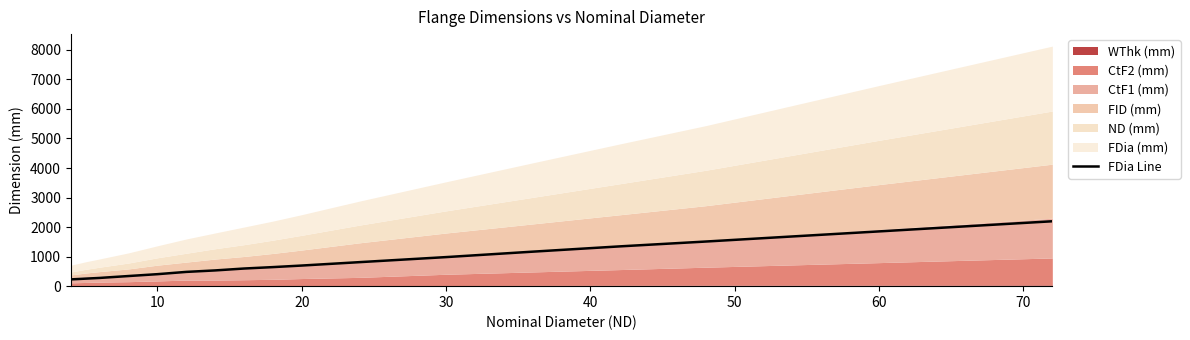

What is the highest value of the FDia Line series?

2197